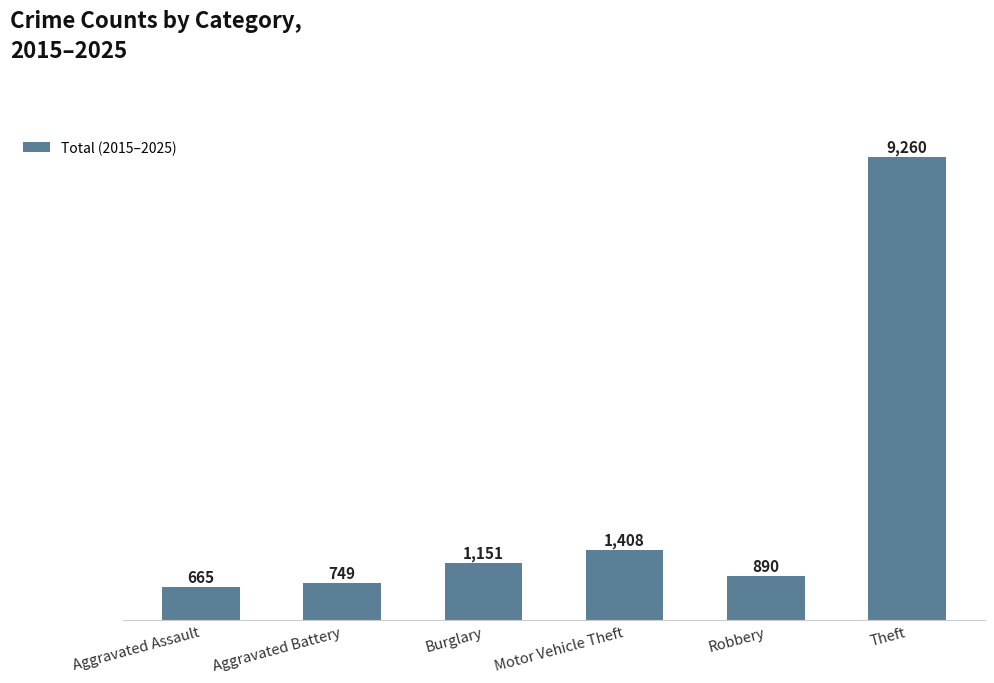

Read the value at Aggravated Battery, to the nearest 50.

750